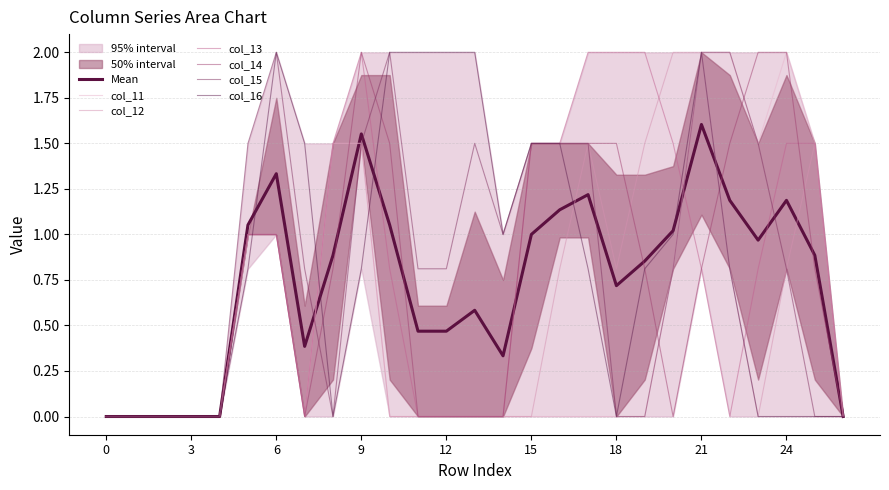

Is it true that col_11 equals 1.1 at 4?

False